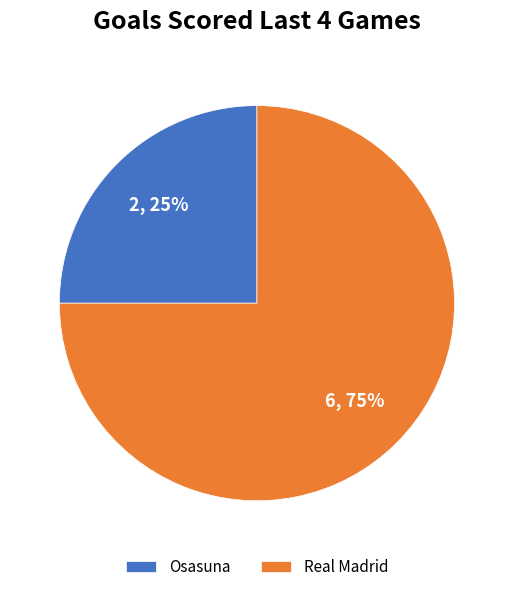

Is it true that Real Madrid is 75% of the pie?

True